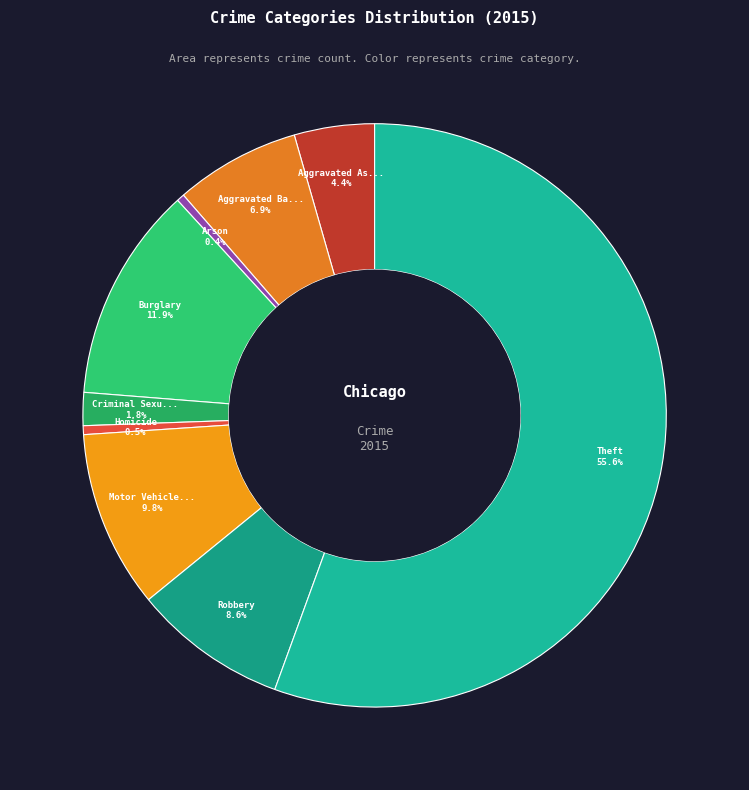

Which slice represents more than half of the pie?

Theft